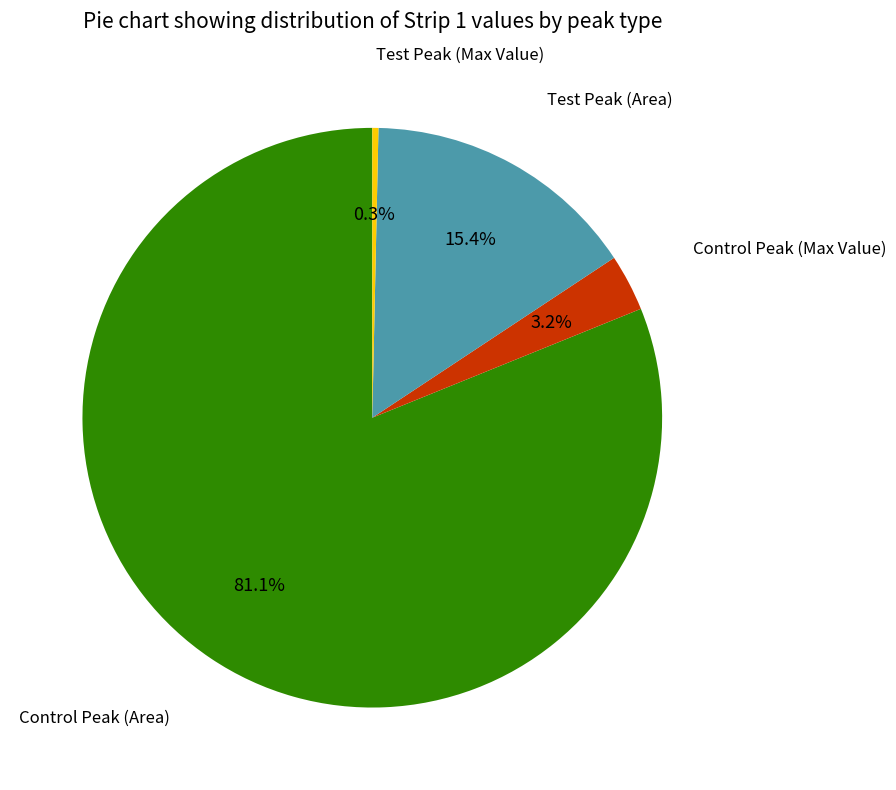

Is there any slice that represents more than half of the pie?

Yes